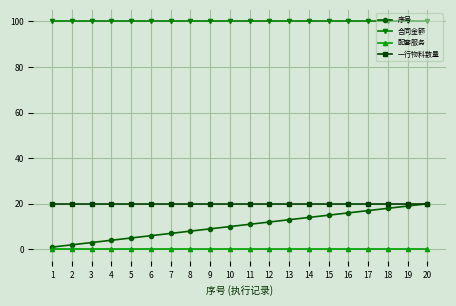

Reading left to right, what are all the values shown in this chart?

序号: 1=1	2=2	3=3	4=4	5=5	6=6	7=7	8=8	9=9	10=10	11=11	12=12	13=13	14=14	15=15	16=16	17=17	18=18	19=19	20=20
合同金额: 1=100	2=100	3=100	4=100	5=100	6=100	7=100	8=100	9=100	10=100	11=100	12=100	13=100	14=100	15=100	16=100	17=100	18=100	19=100	20=100
配套服务: 1=0	2=0	3=0	4=0	5=0	6=0	7=0	8=0	9=0	10=0	11=0	12=0	13=0	14=0	15=0	16=0	17=0	18=0	19=0	20=0
一行物料数量: 1=20	2=20	3=20	4=20	5=20	6=20	7=20	8=20	9=20	10=20	11=20	12=20	13=20	14=20	15=20	16=20	17=20	18=20	19=20	20=20